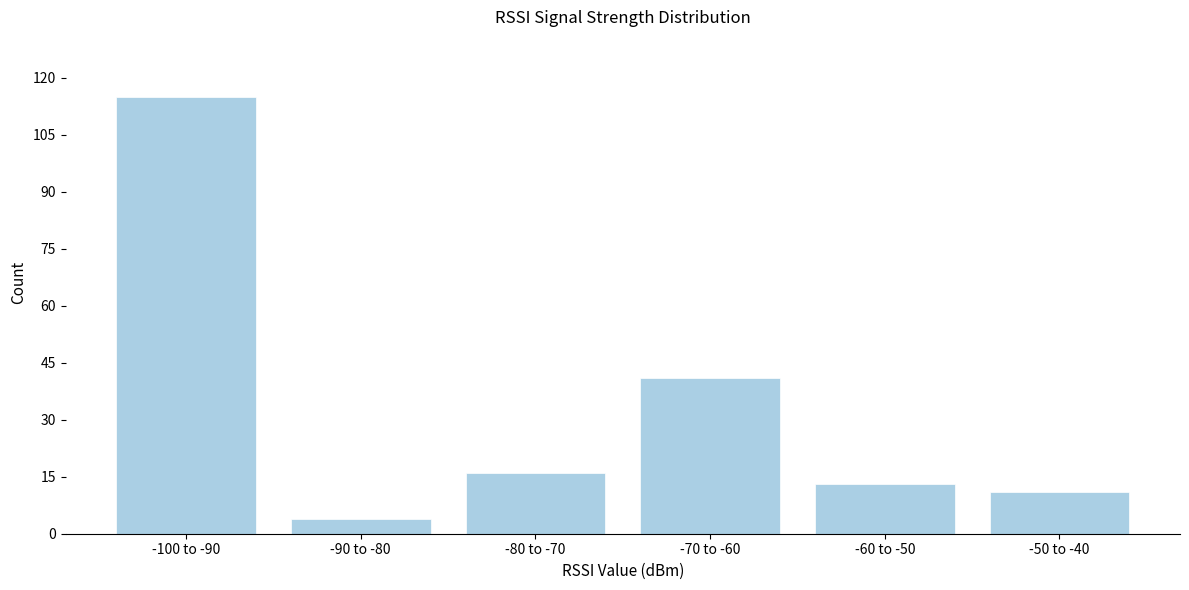

Reading left to right, what are all the values shown in this chart?

-100 to -90=115	-90 to -80=4	-80 to -70=16	-70 to -60=41	-60 to -50=13	-50 to -40=11